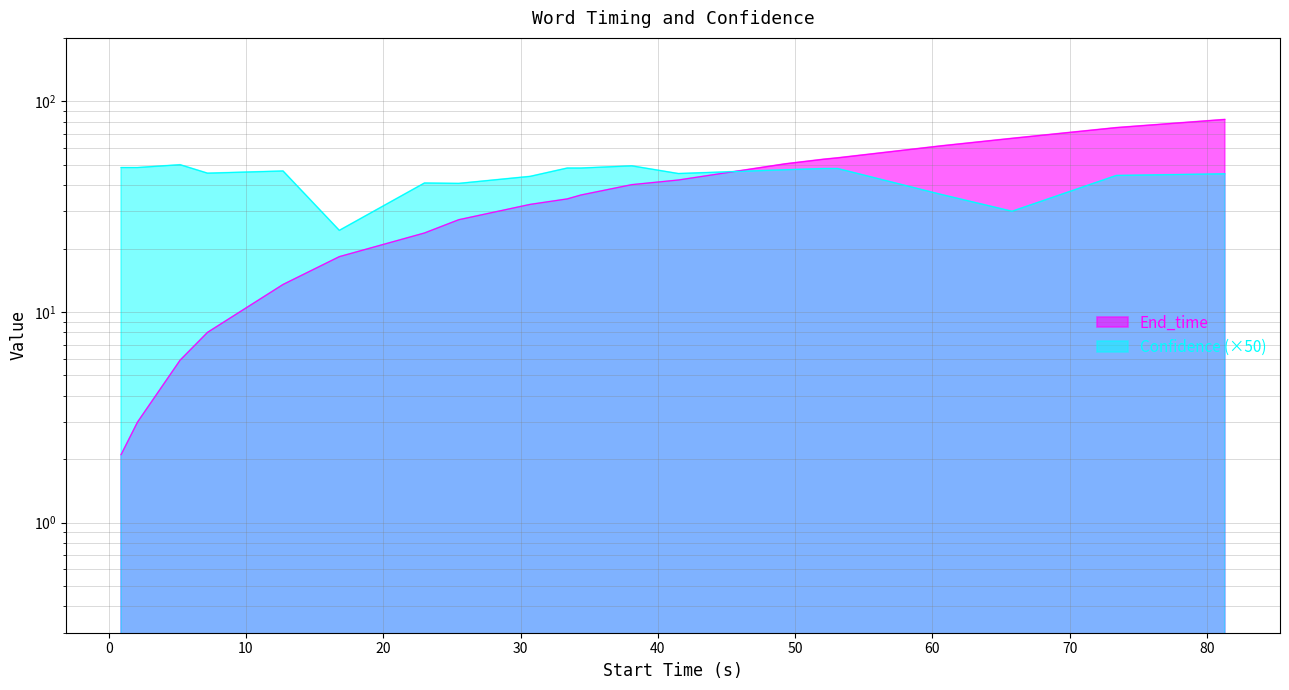

Between 2.1 and 30.7, which is larger?

30.7